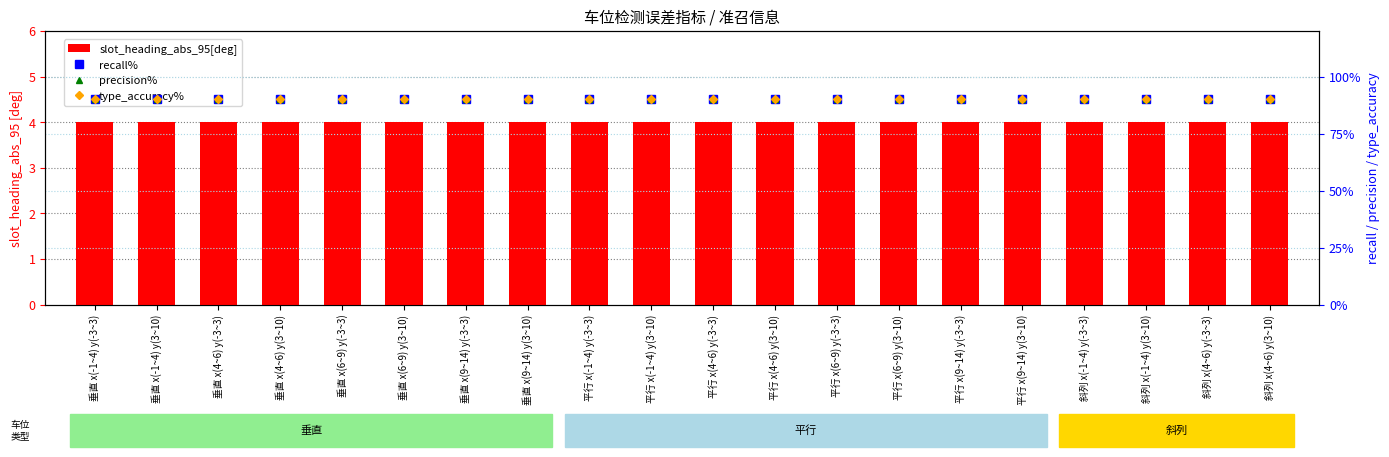

What is the value of the precision% bar at the 11th from the left?

0.9